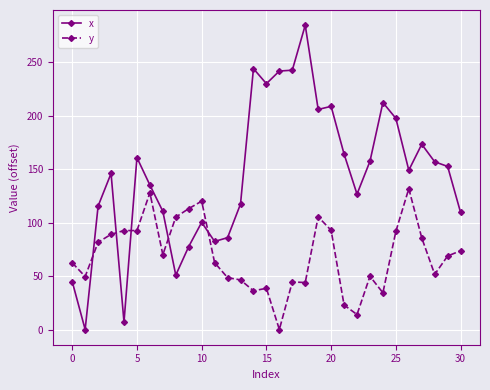

What is the average value of the x series?

144.9